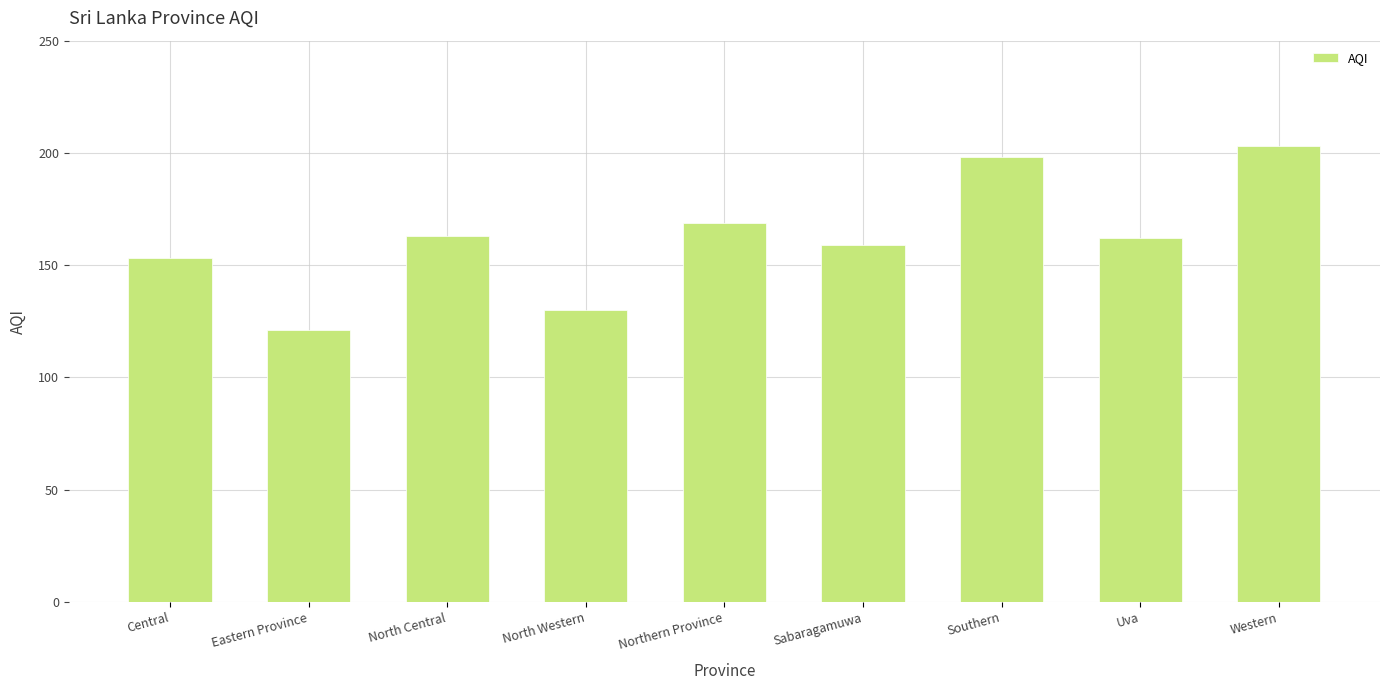

The value at North Central is 163. True or false?

True